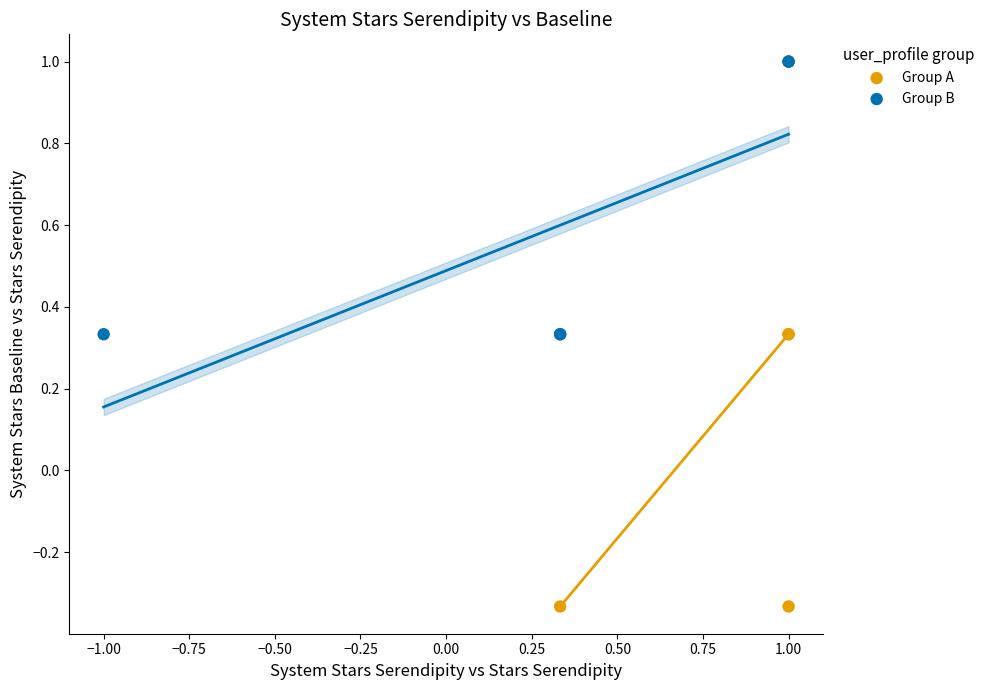

Which series has the largest Y range (max minus min)?

Group A